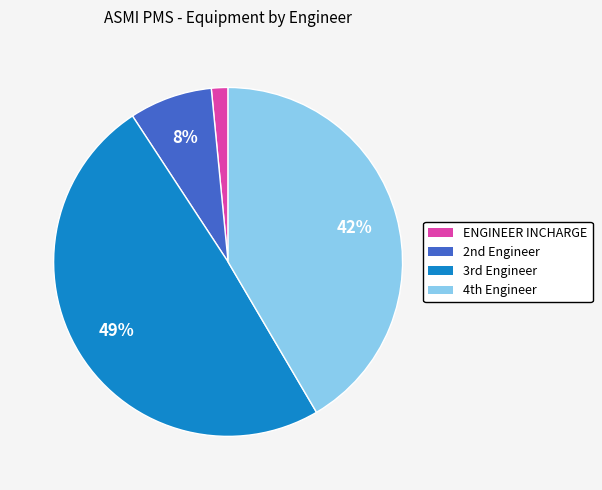

Count the number of slices in the pie.

4